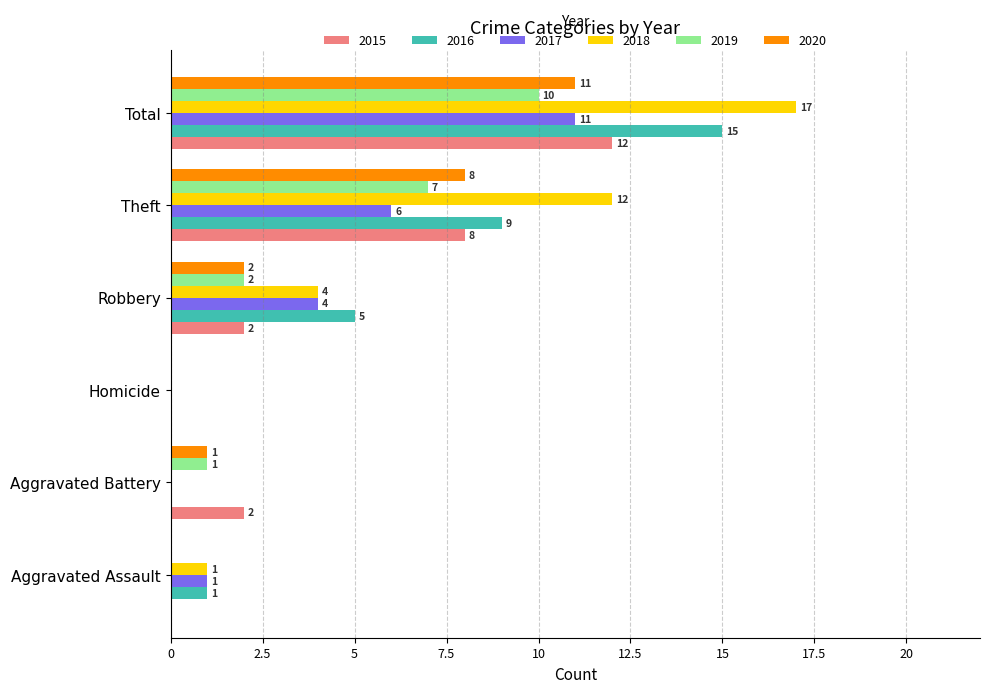

What is the total value across all series at Theft?

50